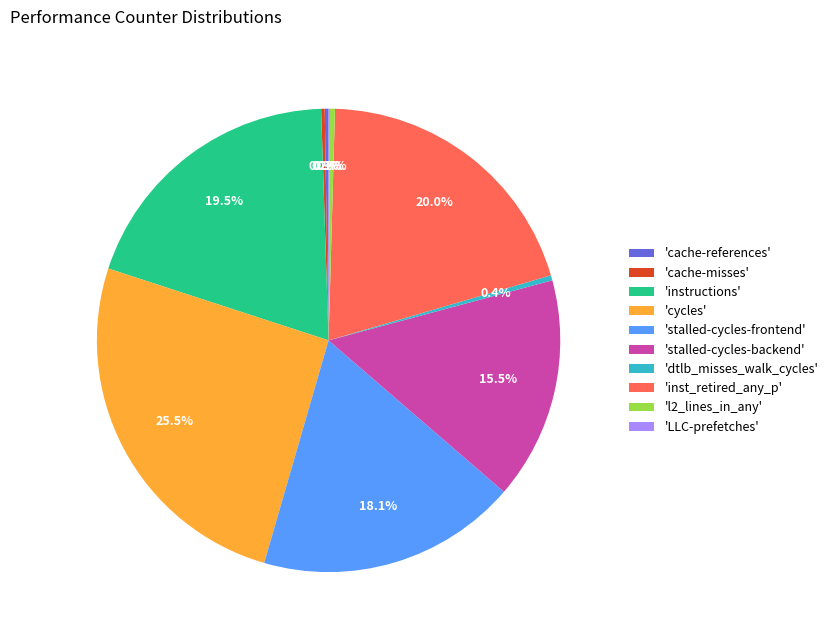

Between 'instructions' and 'dtlb_misses_walk_cycles', which is larger?

'instructions'